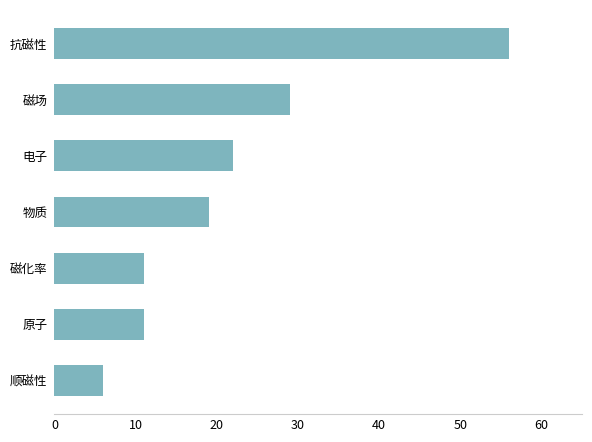

What is the difference between the second highest and minimum values?

23